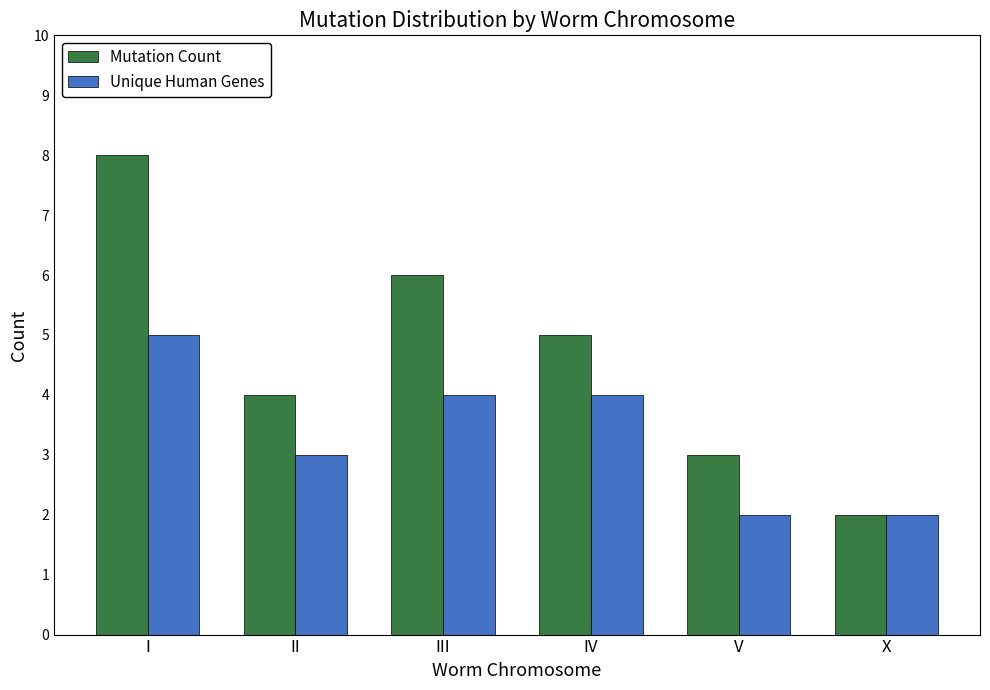

Which series has the widest spread of values?

Mutation Count